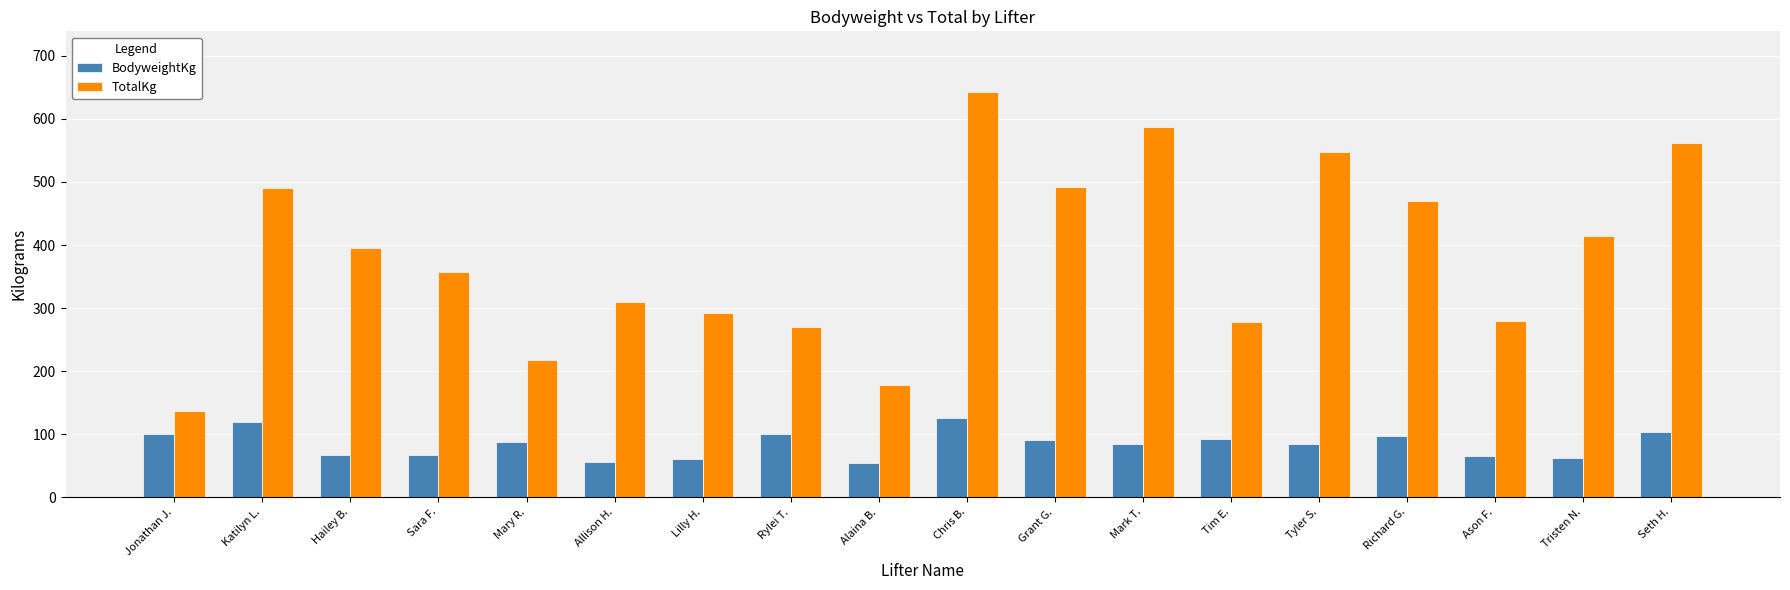

At which label does TotalKg first exceed 395?

Katilyn L.